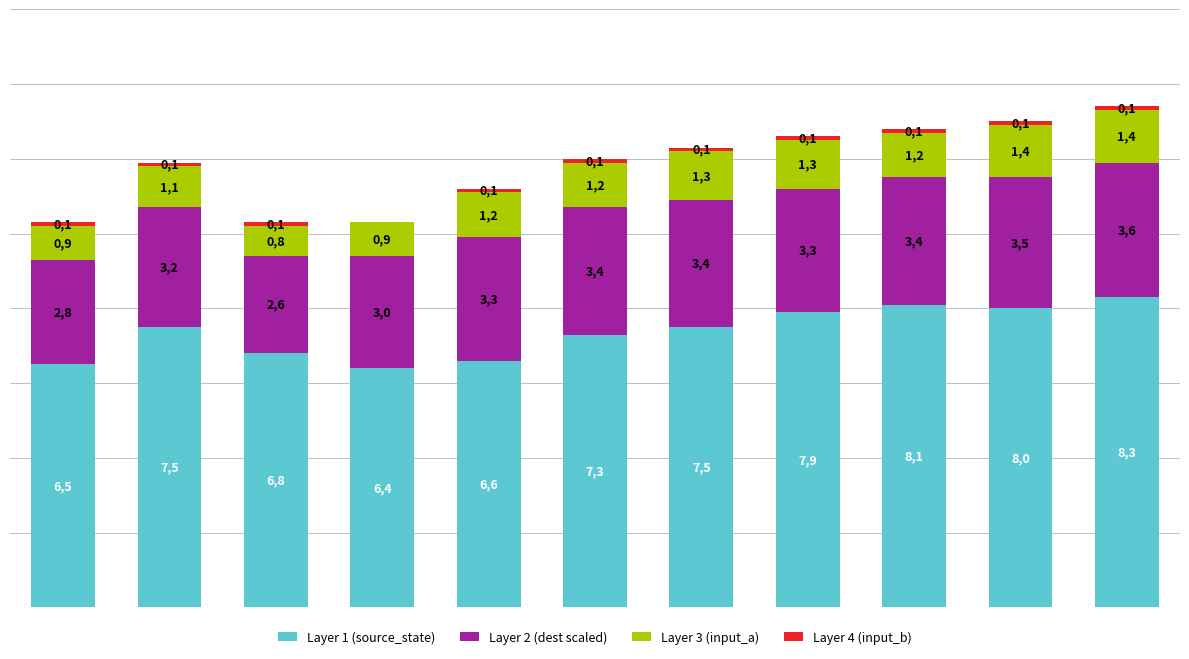

Does the chart contain stacked bars?

Yes